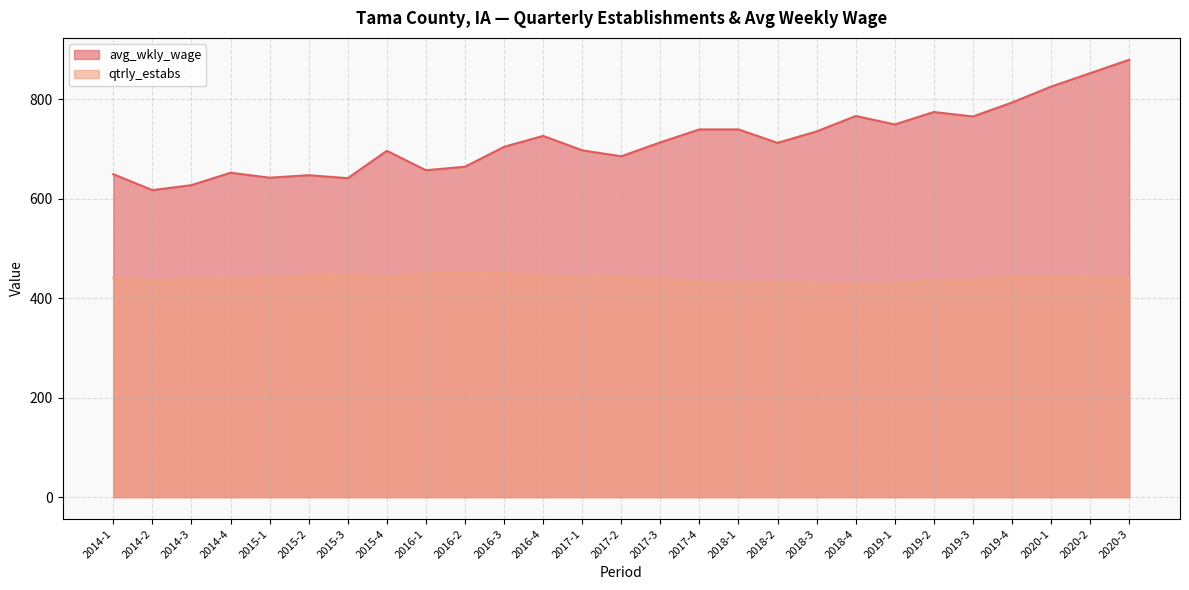

Reading left to right, list all the values displayed in this chart.

avg_wkly_wage: 649	617	627	652	642	647	641	696	657	664	704	726	697	685	713	739	739	712	735	766	749	774	765	793	825	852	879
qtrly_estabs: 440	436	438	440	441	446	448	443	449	453	450	446	441	442	439	432	429	431	429	428	429	436	436	443	443	441	441